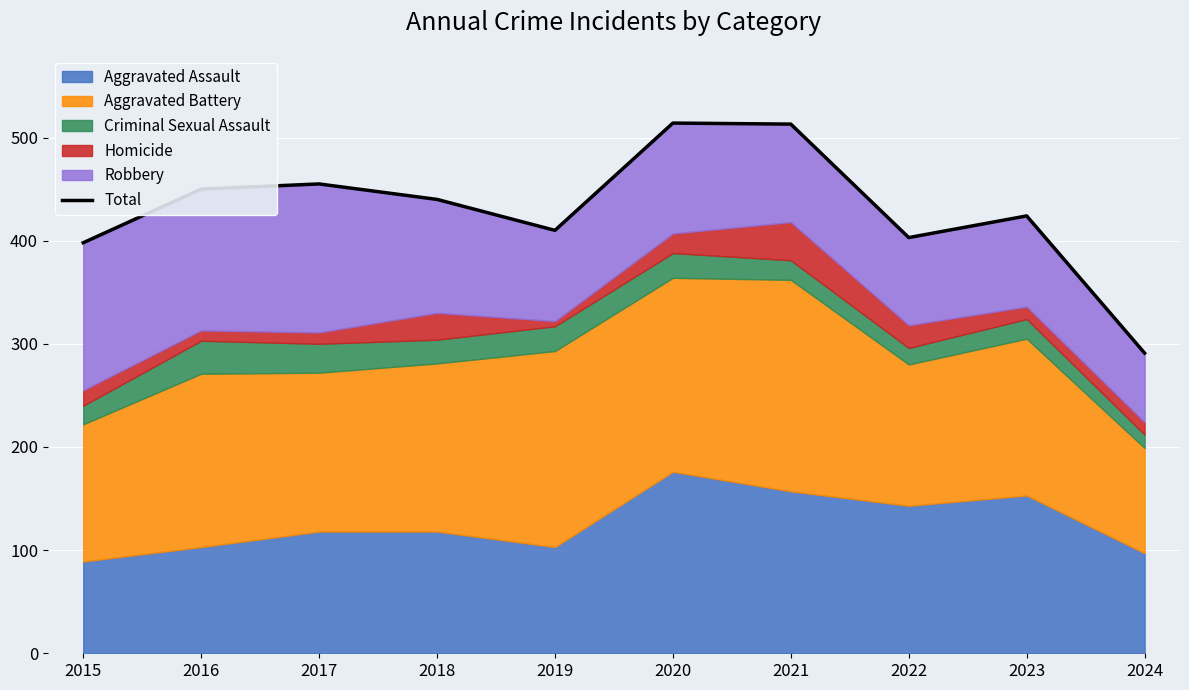

The value at 2015 is 398. True or false?

True